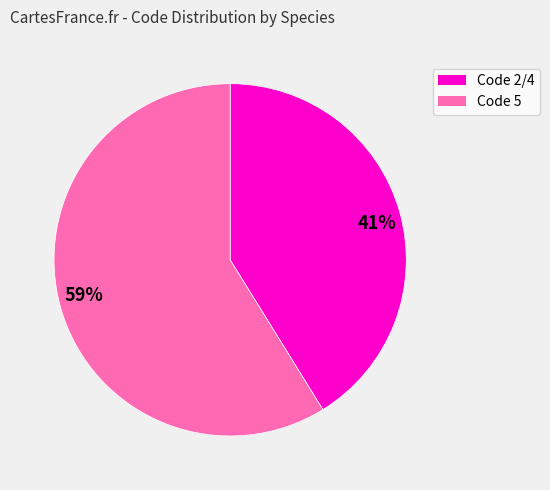

To the nearest percent, what is the difference between the largest and smallest slice percentages?

18%